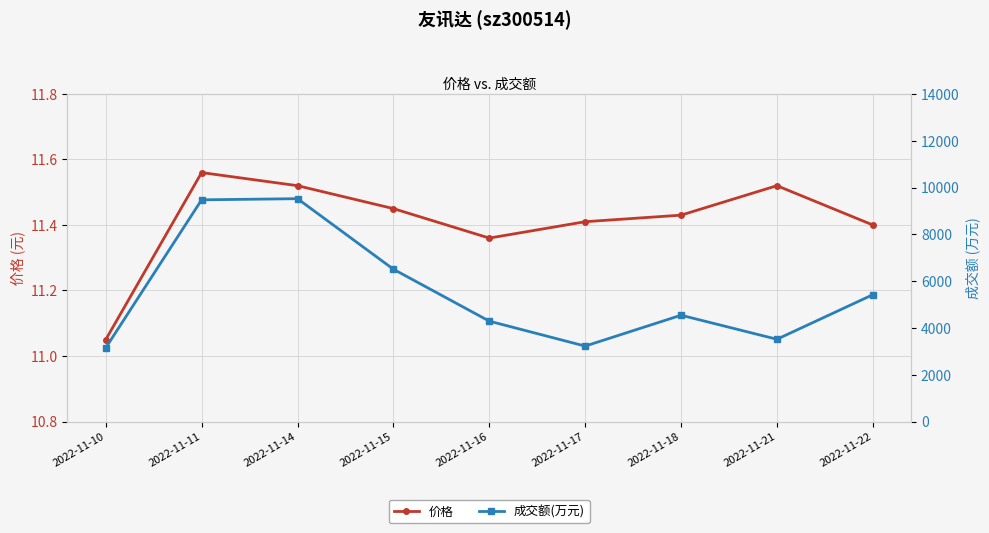

What is the value of the 成交额(万元) point at the 4th from the left?

6509.0